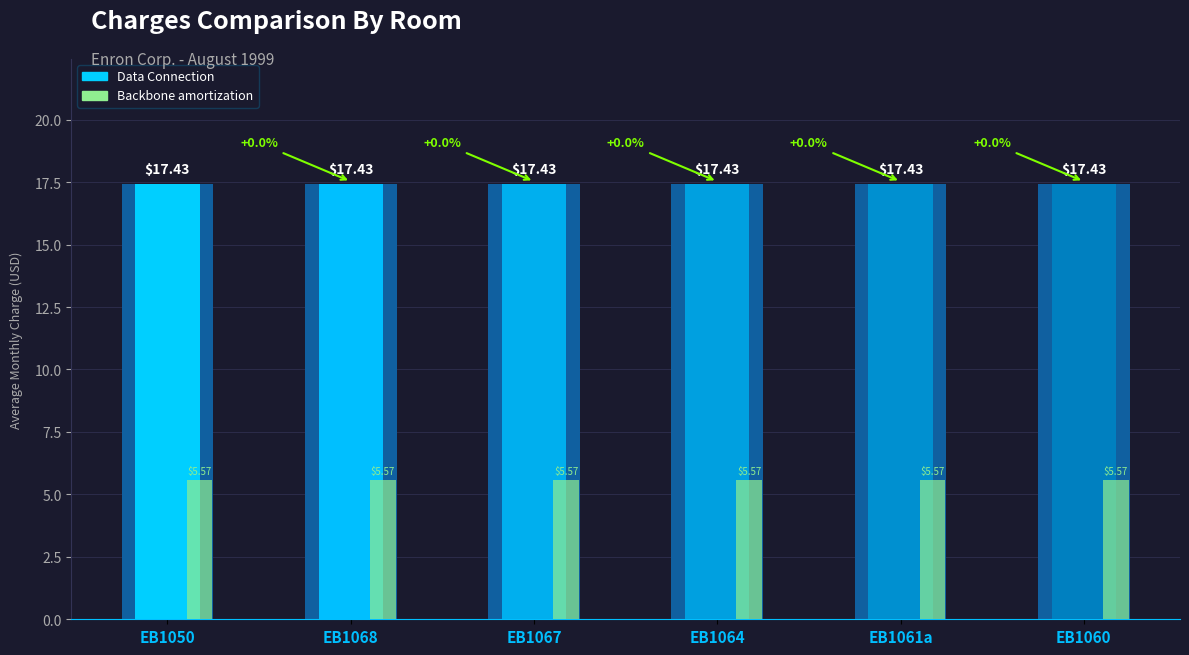

What position from the right is EB1050?

6